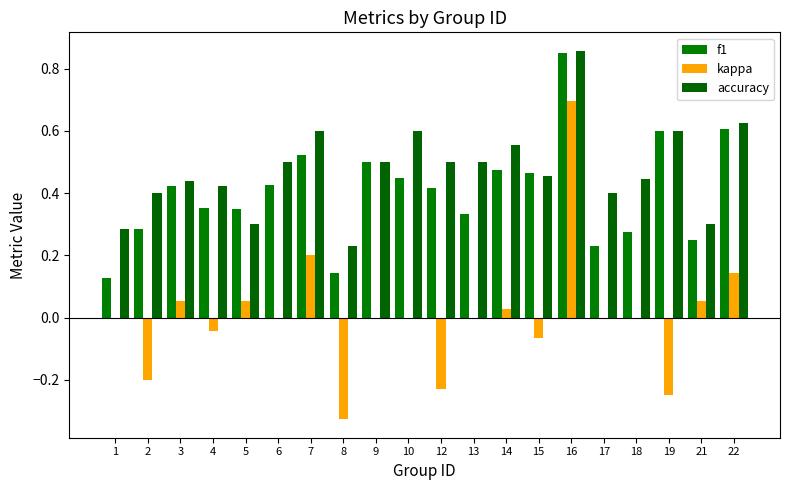

Count the number of categories in the chart.

20